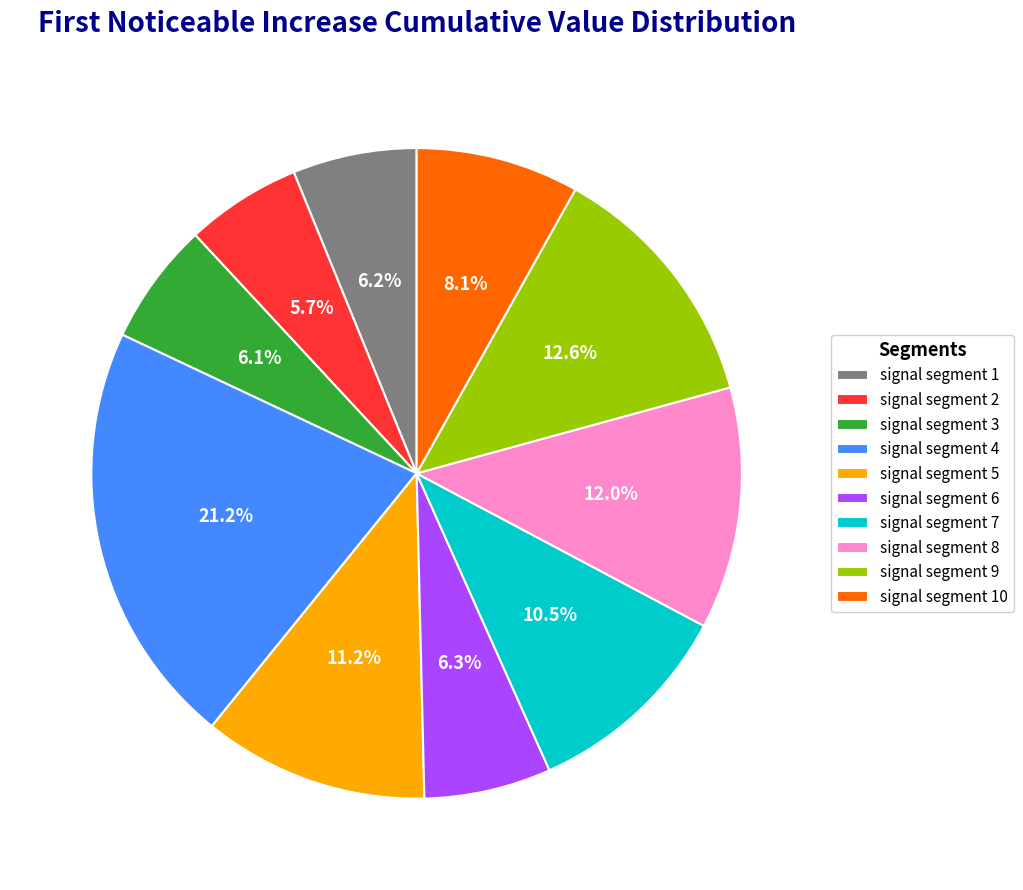

What portion of the pie excludes signal segment 8?

88.0%